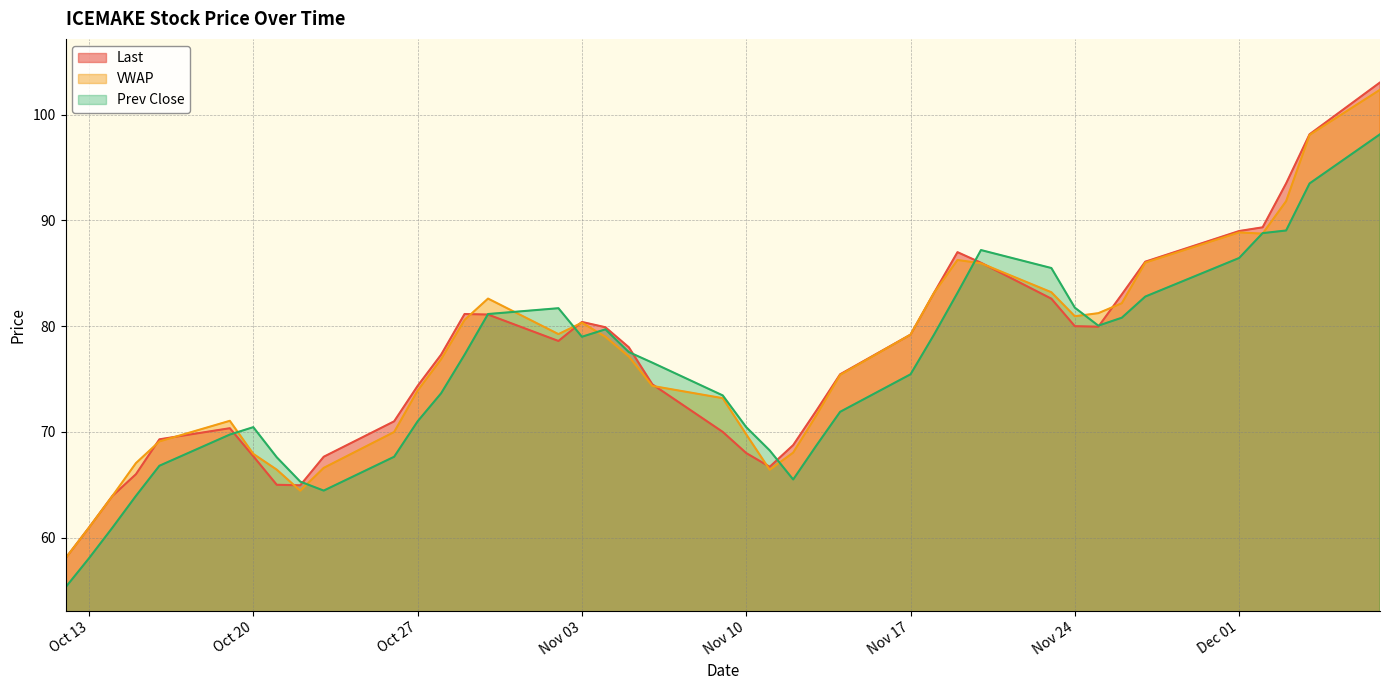

What is the lowest value of the Prev Close series?

55.3